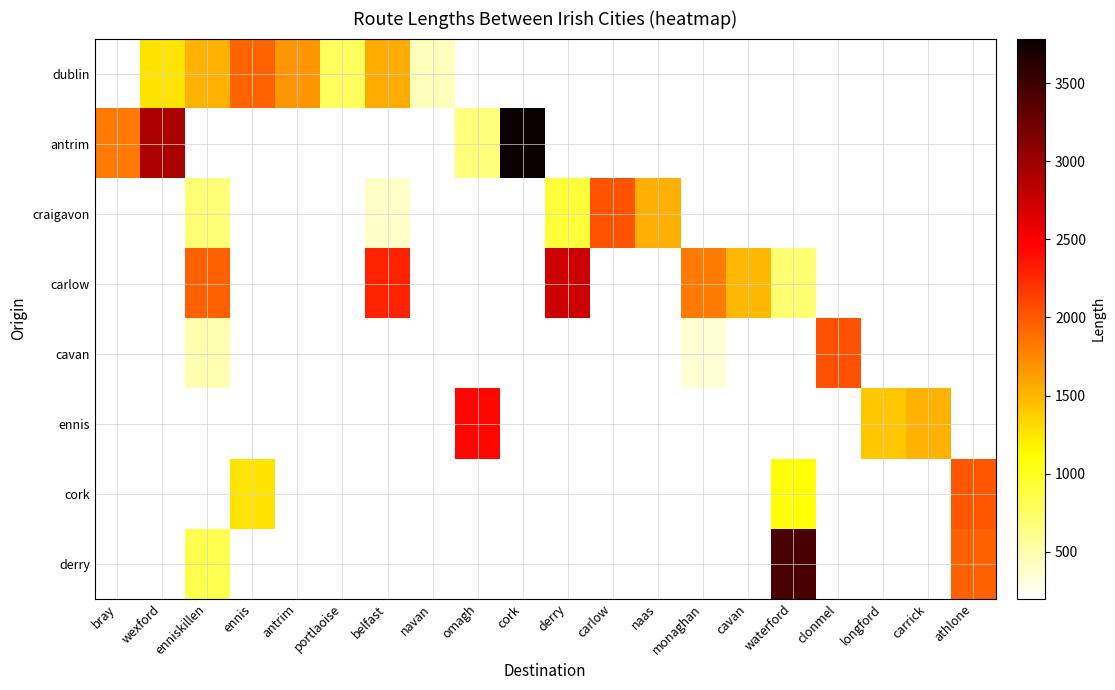

Reading left to right, extract all data points from this chart.

dublin: bray=199.3	wexford=1259.4	enniskillen=1517.1	ennis=1940.7	antrim=1672.4	portlaoise=782.6	belfast=1553.0	navan=450.7	omagh=0.0	cork=0.0	derry=0.0	carlow=0.0	naas=0.0	monaghan=0.0	cavan=0.0	waterford=0.0	clonmel=0.0	longford=0.0	carrick=0.0	athlone=0.0
antrim: bray=1835.0	wexford=2928.5	enniskillen=0.0	ennis=0.0	antrim=0.0	portlaoise=0.0	belfast=0.0	navan=0.0	omagh=688.0	cork=3786.4	derry=0.0	carlow=0.0	naas=0.0	monaghan=0.0	cavan=0.0	waterford=0.0	clonmel=0.0	longford=0.0	carrick=0.0	athlone=0.0
craigavon: bray=0.0	wexford=0.0	enniskillen=701.9	ennis=0.0	antrim=0.0	portlaoise=0.0	belfast=401.4	navan=0.0	omagh=0.0	cork=0.0	derry=900.2	carlow=2031.4	naas=1541.3	monaghan=0.0	cavan=0.0	waterford=0.0	clonmel=0.0	longford=0.0	carrick=0.0	athlone=0.0
carlow: bray=0.0	wexford=0.0	enniskillen=1963.7	ennis=0.0	antrim=0.0	portlaoise=0.0	belfast=2297.3	navan=0.0	omagh=0.0	cork=0.0	derry=2748.7	carlow=0.0	naas=0.0	monaghan=1814.7	cavan=1497.4	waterford=708.4	clonmel=0.0	longford=0.0	carrick=0.0	athlone=0.0
cavan: bray=0.0	wexford=0.0	enniskillen=489.4	ennis=0.0	antrim=0.0	portlaoise=0.0	belfast=0.0	navan=0.0	omagh=0.0	cork=0.0	derry=0.0	carlow=0.0	naas=0.0	monaghan=362.9	cavan=0.0	waterford=0.0	clonmel=2042.2	longford=0.0	carrick=0.0	athlone=0.0
ennis: bray=0.0	wexford=0.0	enniskillen=0.0	ennis=0.0	antrim=0.0	portlaoise=0.0	belfast=0.0	navan=0.0	omagh=2433.3	cork=0.0	derry=0.0	carlow=0.0	naas=0.0	monaghan=0.0	cavan=0.0	waterford=0.0	clonmel=0.0	longford=1413.4	carrick=1519.2	athlone=0.0
cork: bray=0.0	wexford=0.0	enniskillen=0.0	ennis=1251.7	antrim=0.0	portlaoise=0.0	belfast=0.0	navan=0.0	omagh=0.0	cork=0.0	derry=0.0	carlow=0.0	naas=0.0	monaghan=0.0	cavan=0.0	waterford=1093.8	clonmel=0.0	longford=0.0	carrick=0.0	athlone=2010.0
derry: bray=0.0	wexford=0.0	enniskillen=833.7	ennis=0.0	antrim=0.0	portlaoise=0.0	belfast=0.0	navan=0.0	omagh=0.0	cork=0.0	derry=0.0	carlow=0.0	naas=0.0	monaghan=0.0	cavan=0.0	waterford=3446.1	clonmel=0.0	longford=0.0	carrick=0.0	athlone=1952.5